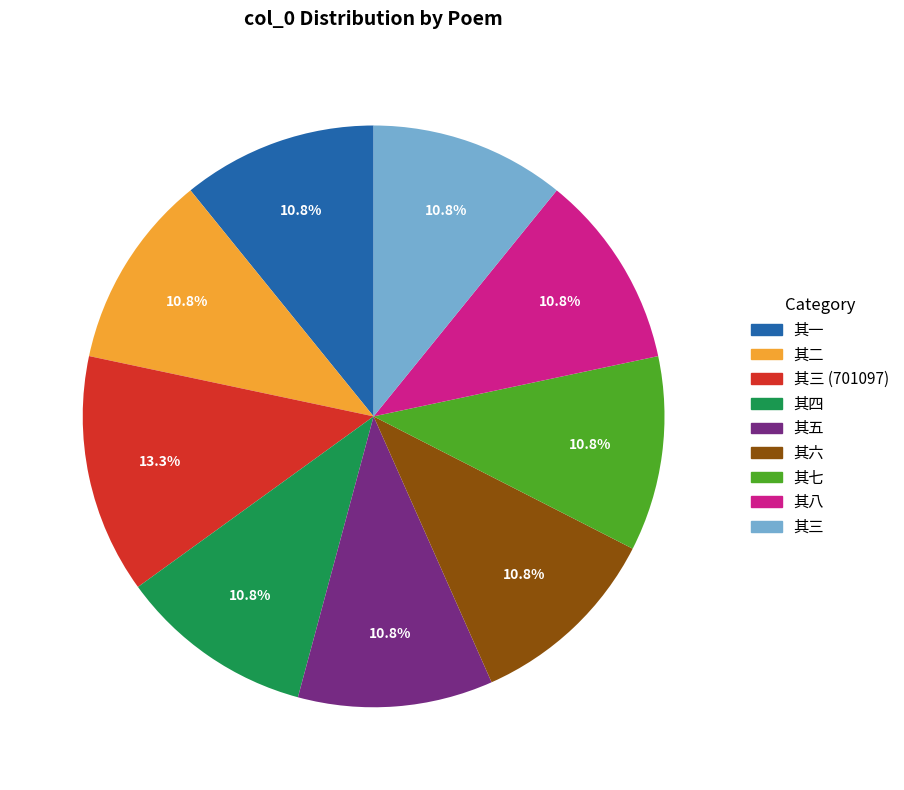

Is there a majority slice in this chart?

No